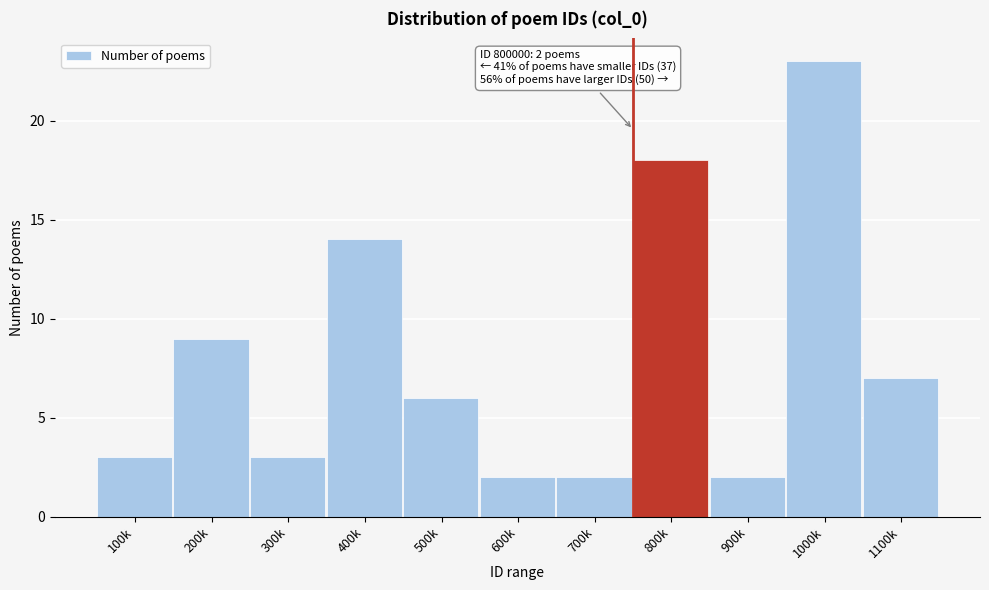

Reading left to right, extract all data points from this chart.

3	9	3	14	6	2	2	18	2	23	7